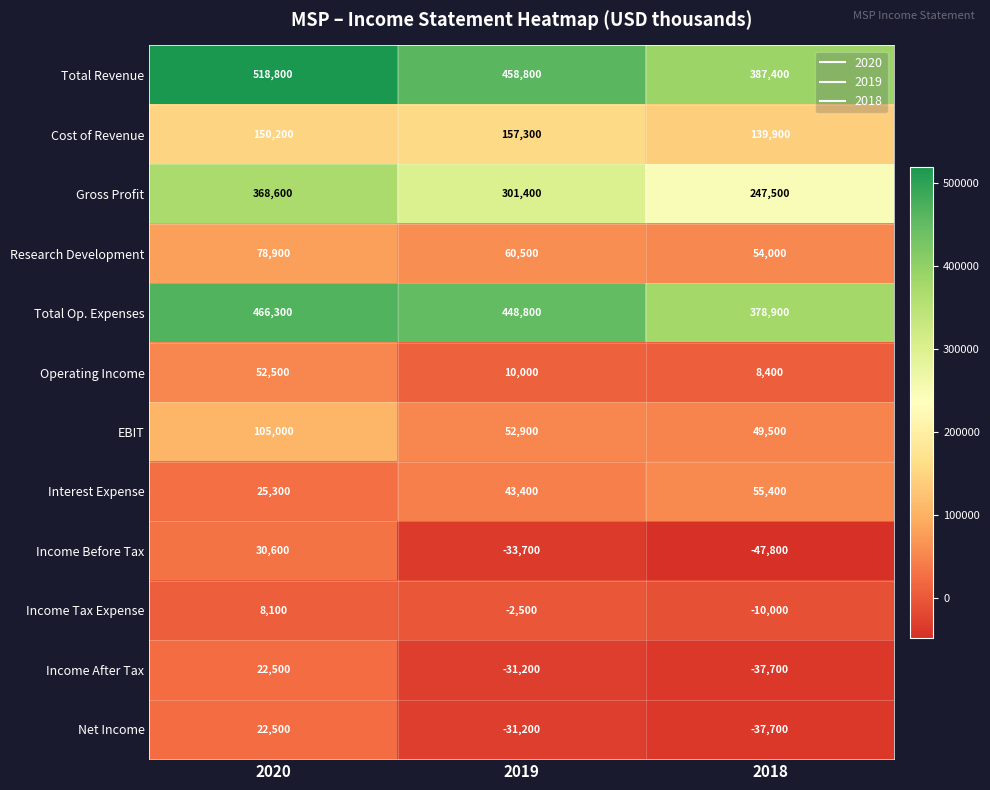

True or false: Cost of Revenue has a value of 157300 at 2019.

True